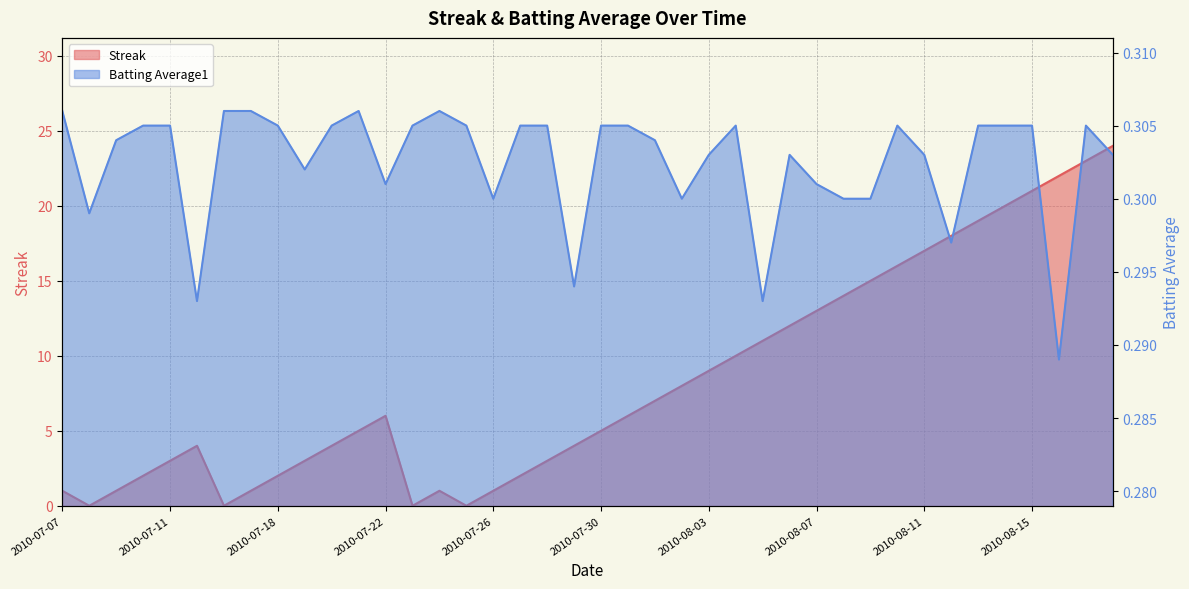

At 2010-08-09, list the series in order from smallest to largest.

Batting Average1, Streak